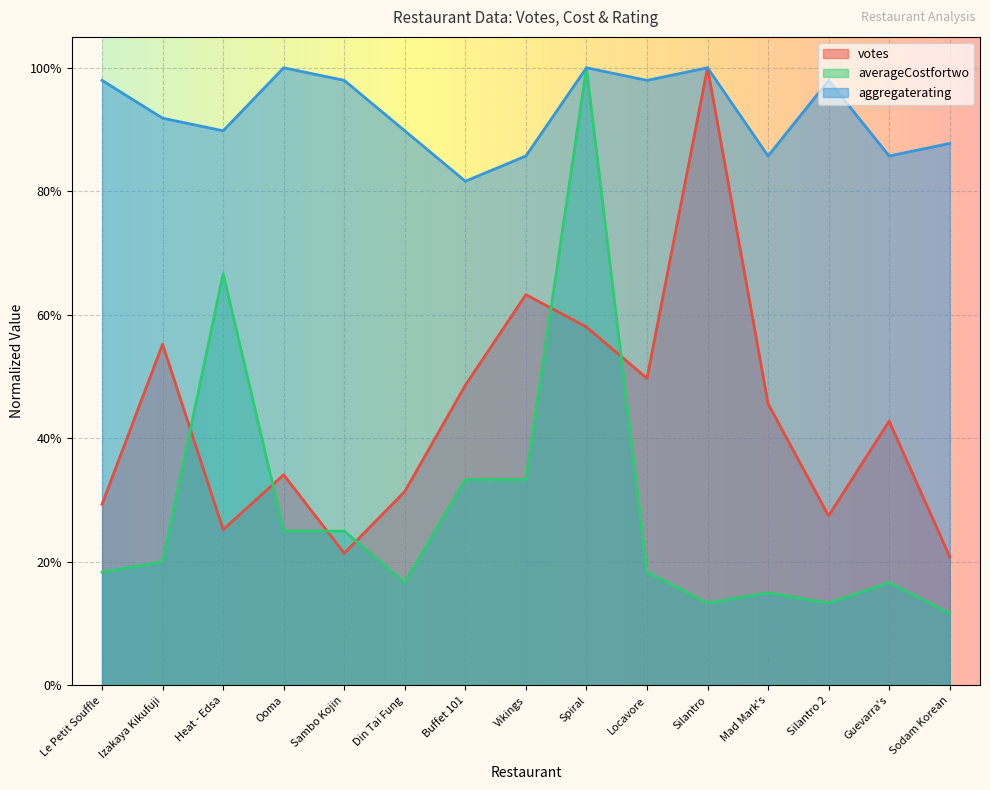

Where is votes nearest to the value 0?

Sodam Korean